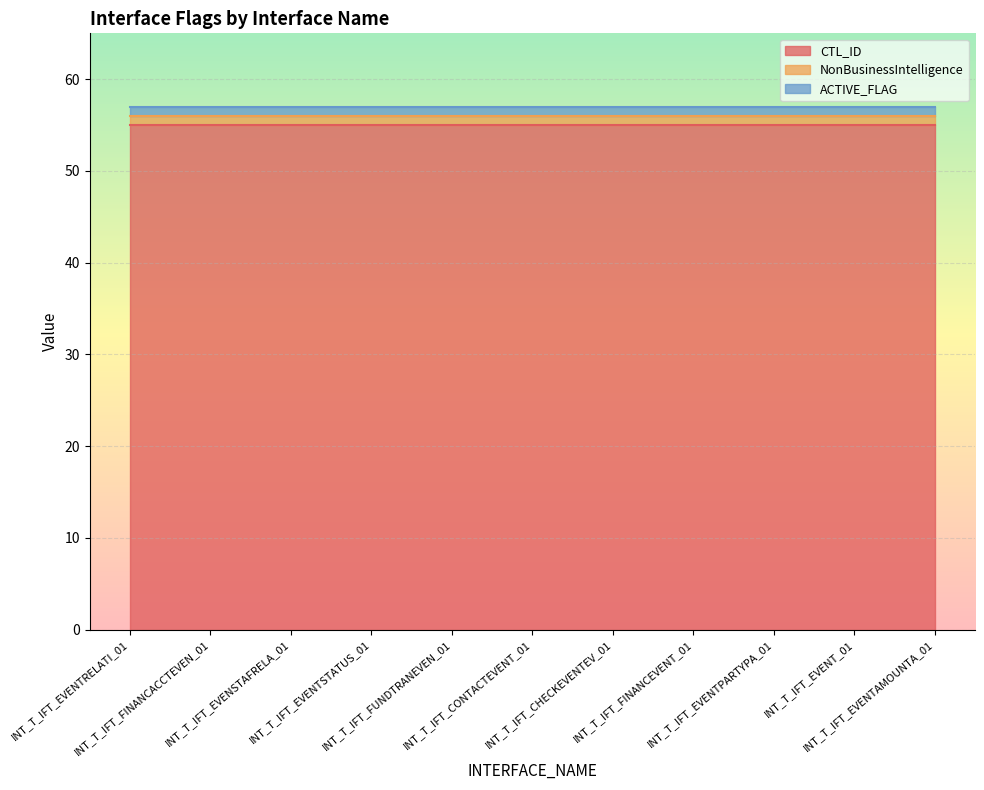

True or false: CTL_ID has a value of 55 at INT_T_IFT_FINANCEVENT_01.

True